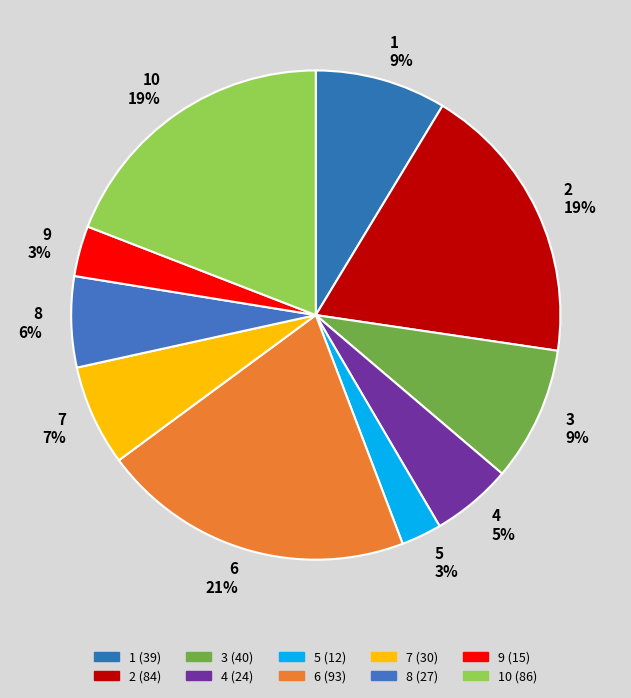

Count the number of slices in the pie.

10